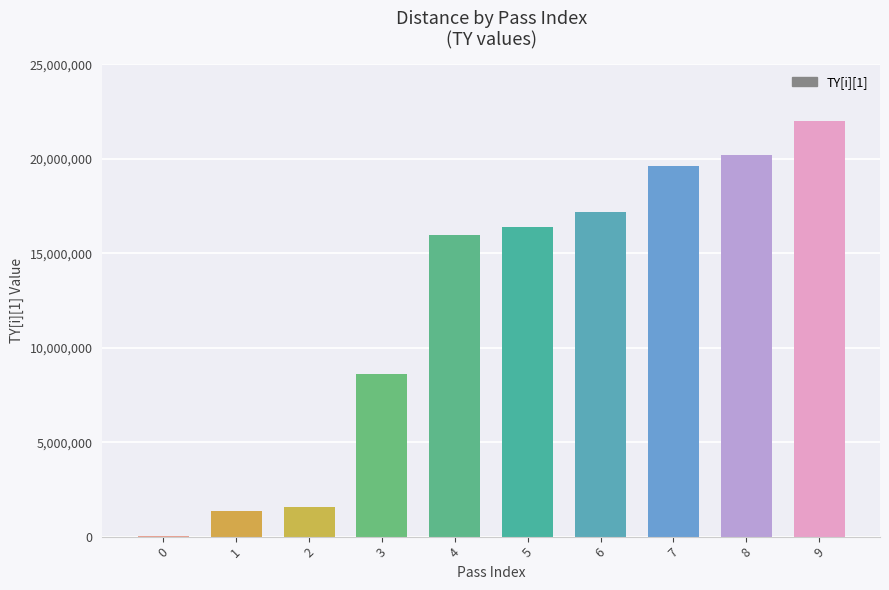

What is the ratio of the value at 8 to the value at 3?

2.3